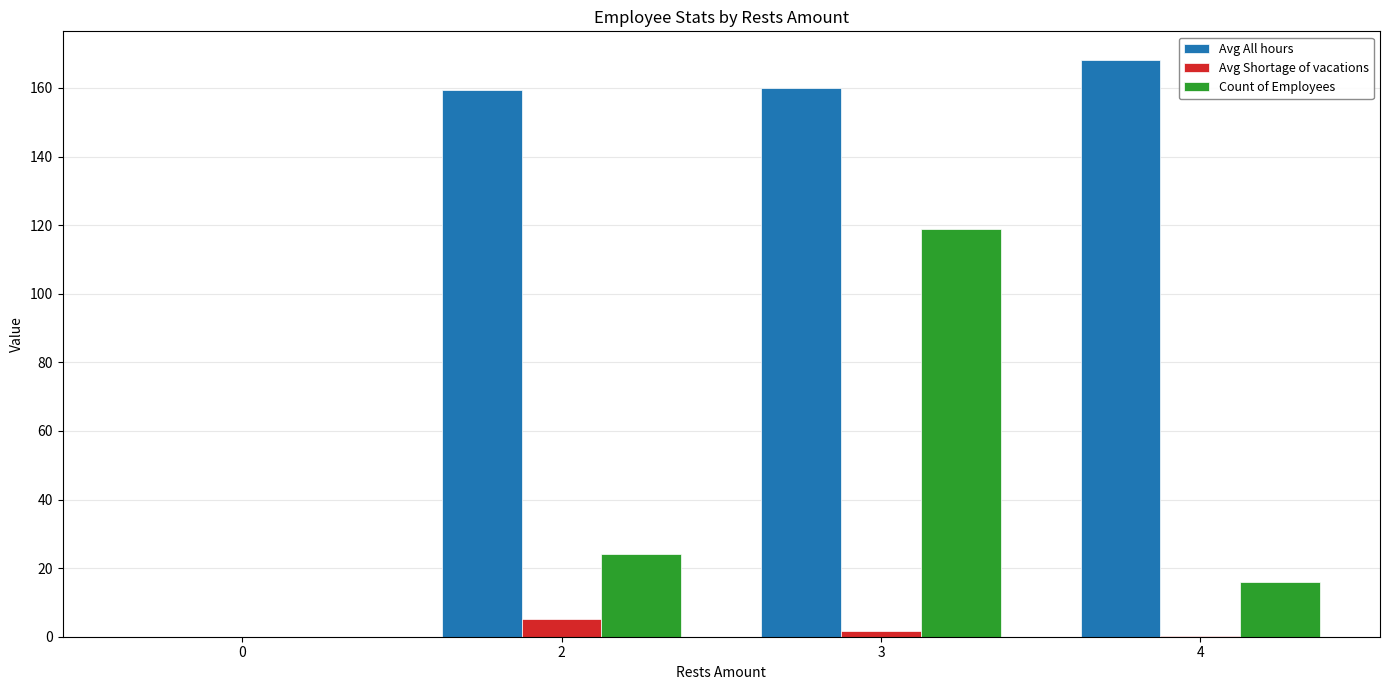

What is the average value of the Count of Employees series?

39.8